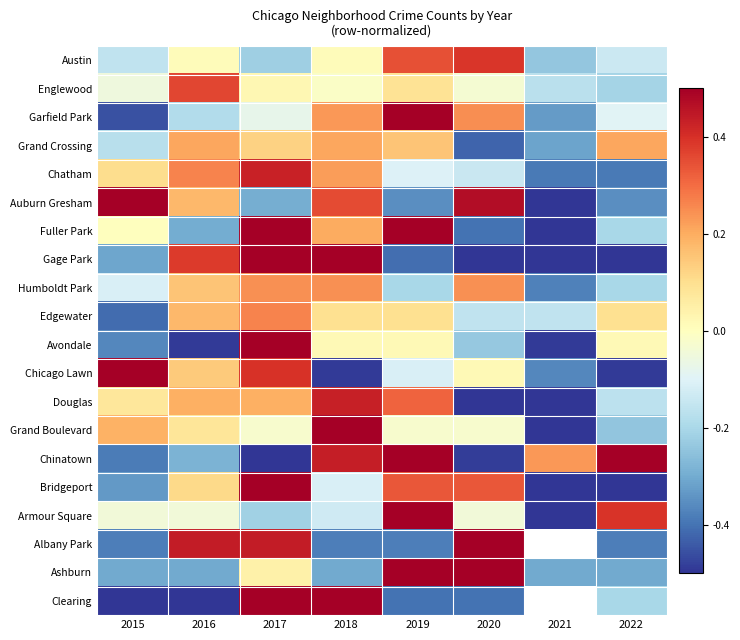

What is the approximate value of Humboldt Park at 2018?

0.2